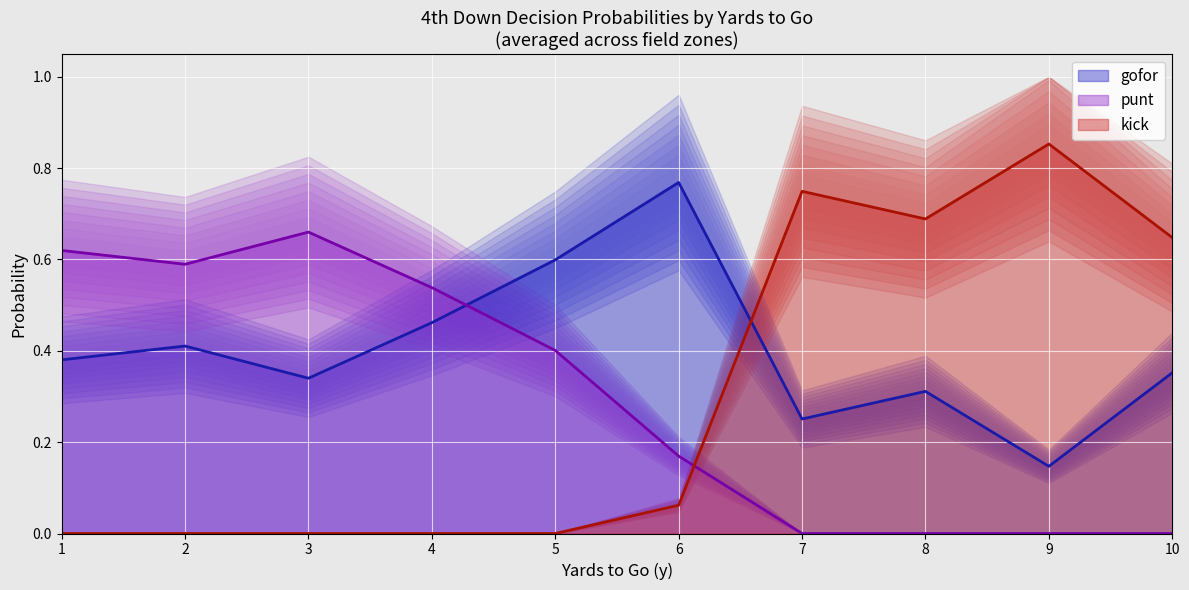

How many lines are shown in the chart?

3